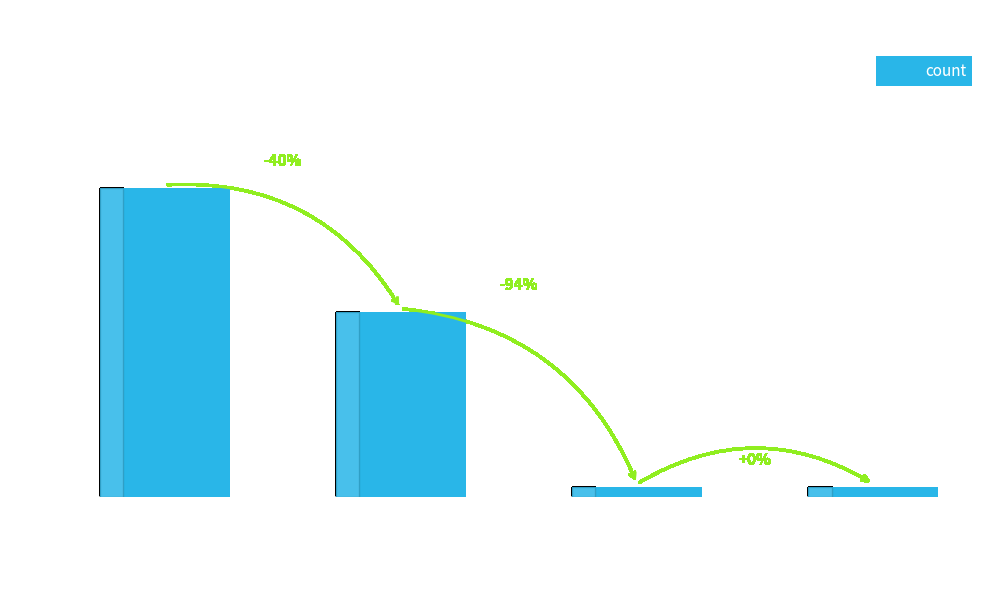

Is it true that the value at Wrong
Tag
E
as
I is 1?

True